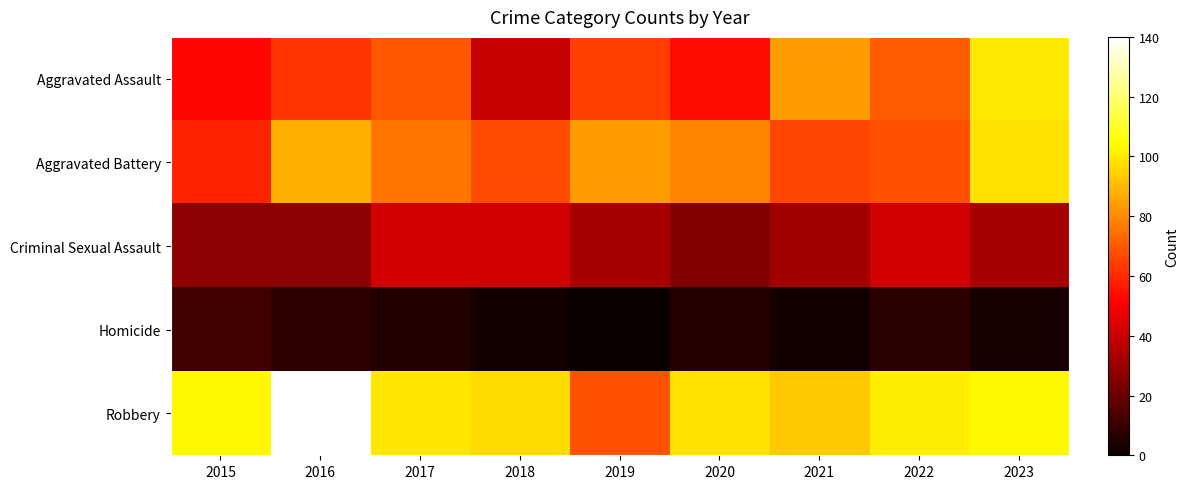

Reading left to right, what are all the values shown in this chart?

Aggravated Assault: 2015=52	2016=62	2017=69	2018=39	2019=64	2020=54	2021=84	2022=70	2023=100
Aggravated Battery: 2015=59	2016=88	2017=76	2018=67	2019=84	2020=79	2021=66	2022=68	2023=98
Criminal Sexual Assault: 2015=27	2016=27	2017=42	2018=42	2019=33	2020=25	2021=32	2022=42	2023=33
Homicide: 2015=12	2016=8	2017=5	2018=2	2019=0	2020=6	2021=2	2022=7	2023=3
Robbery: 2015=103	2016=140	2017=99	2018=97	2019=68	2020=98	2021=93	2022=101	2023=103